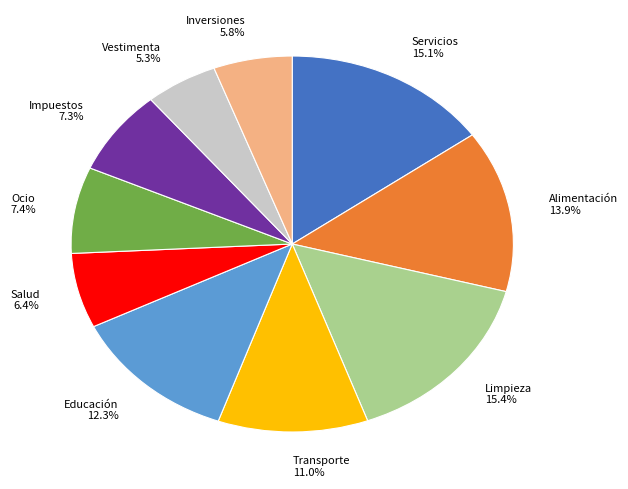

What portion of the pie excludes Educación?

87.7%